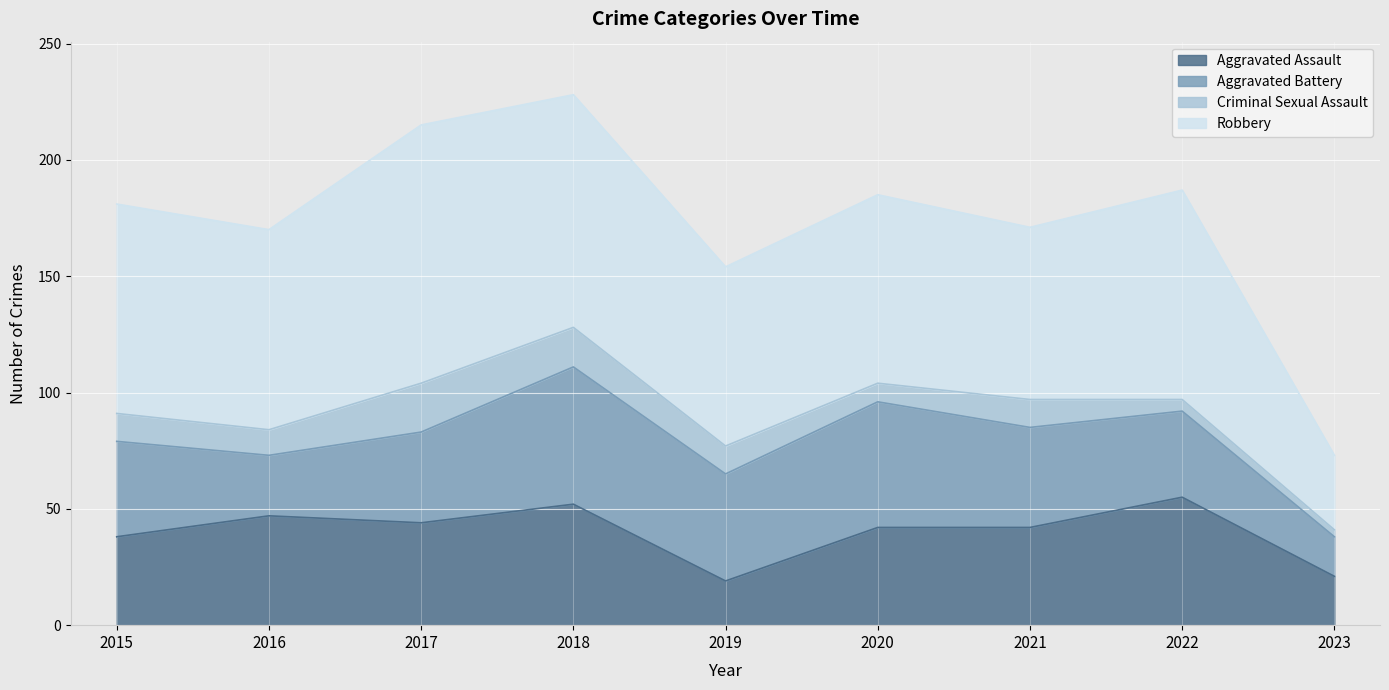

What is the value of the Aggravated Battery point at the 6th from the left?

54